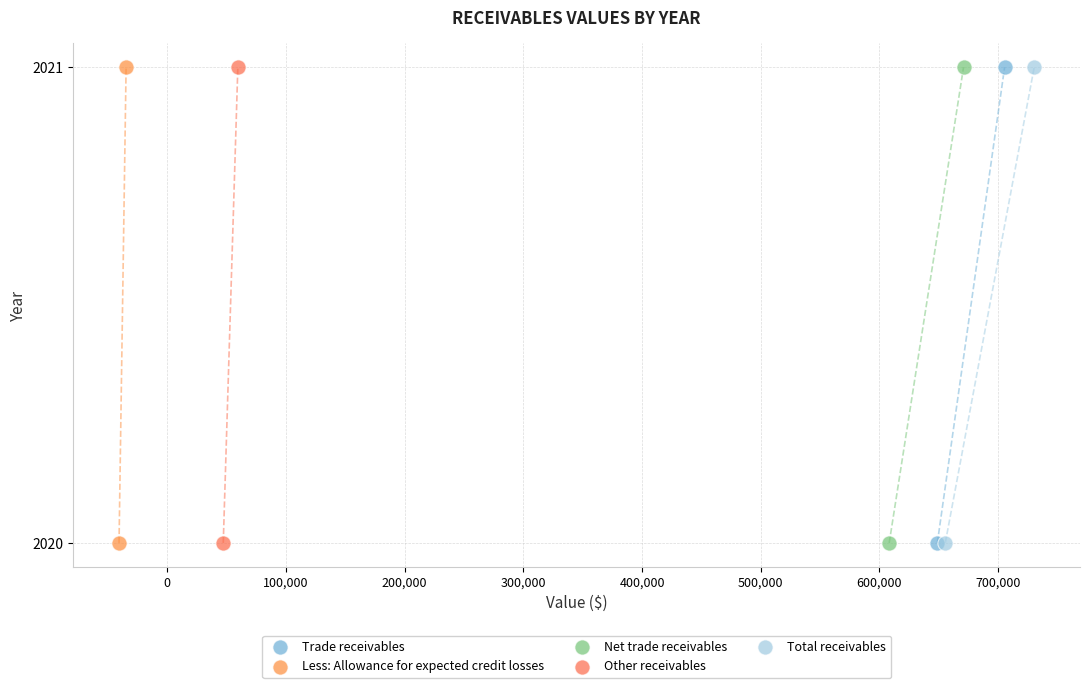

What are all the series names shown in the legend?

Trade receivables, Less: Allowance for expected credit losses, Net trade receivables, Other receivables, Total receivables